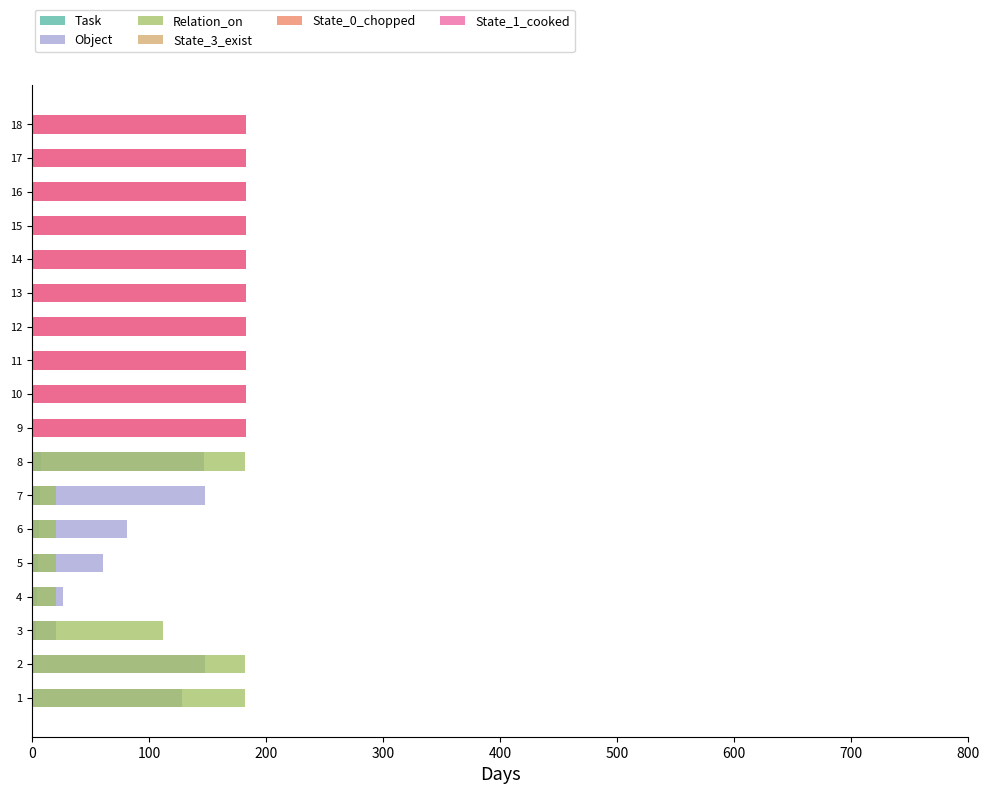

Is it true that State_3_exist equals 0 at 4?

True